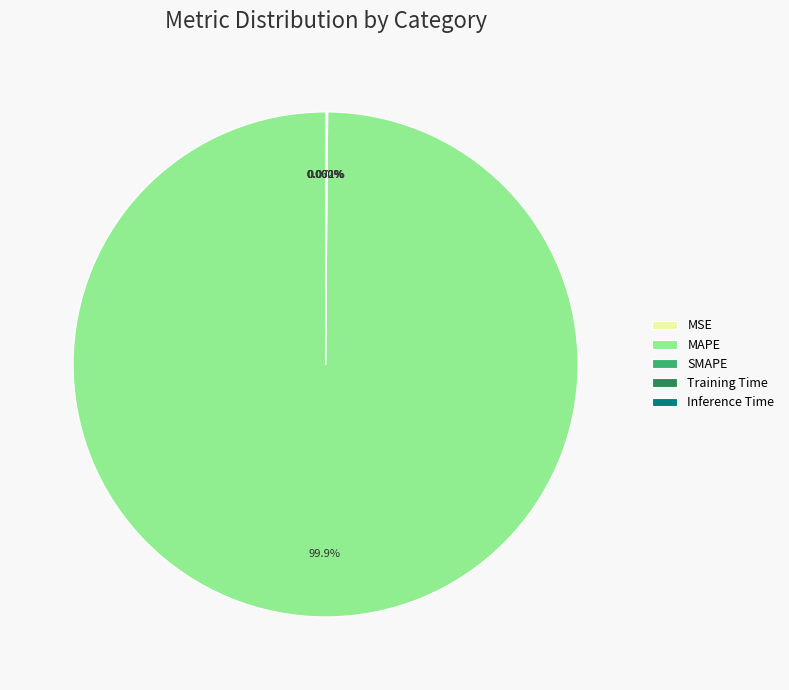

What is the largest slice in the pie chart?

MAPE